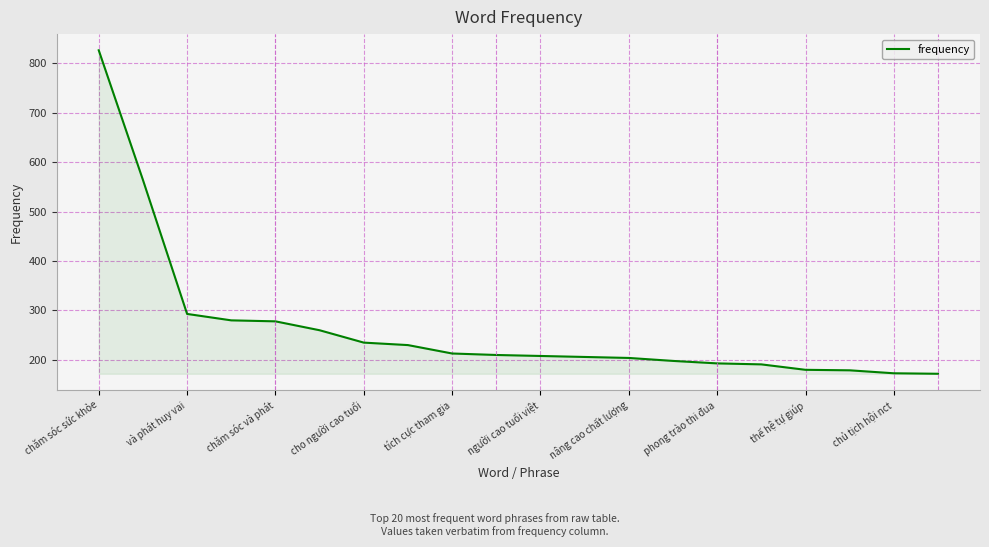

What is the difference between the maximum and minimum values?

654